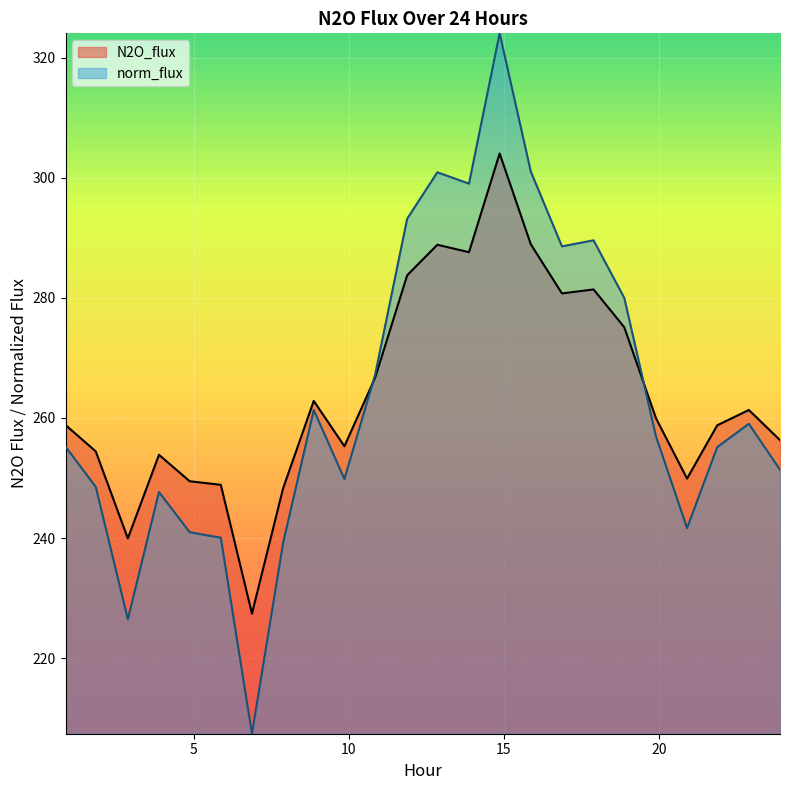

True or false: N2O_flux has more than 1 interior local peaks.

True